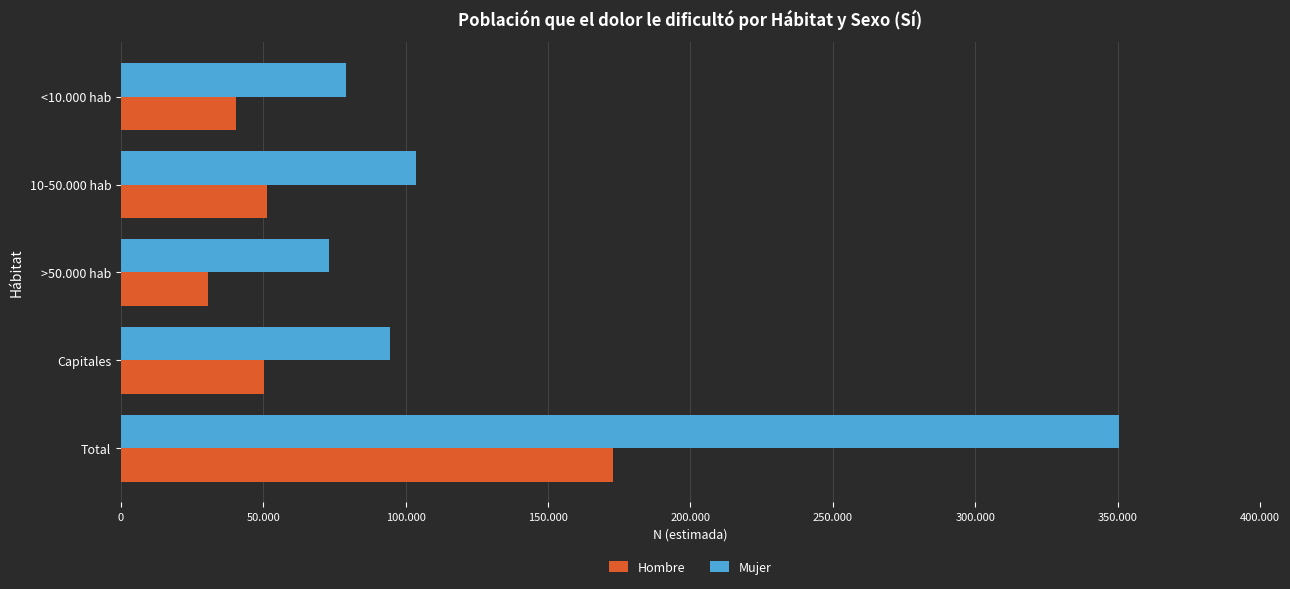

What are all the series names shown in the legend?

Hombre, Mujer